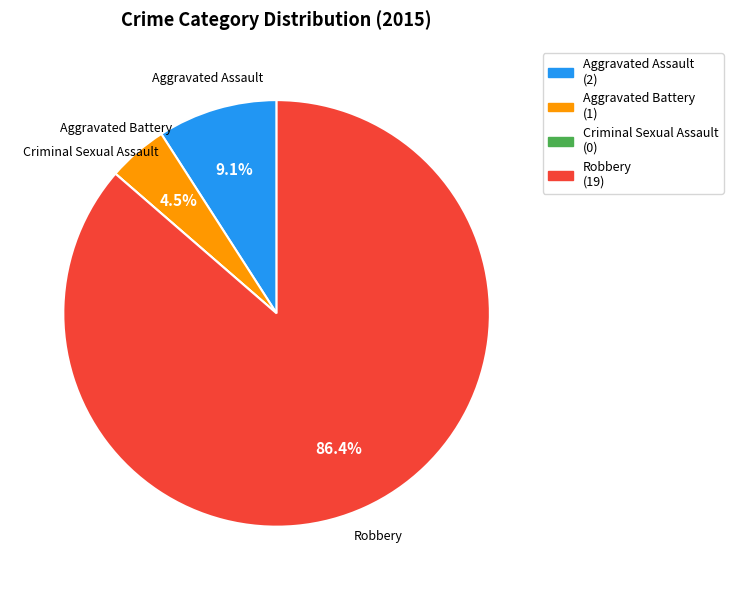

Which slice is the largest?

Robbery